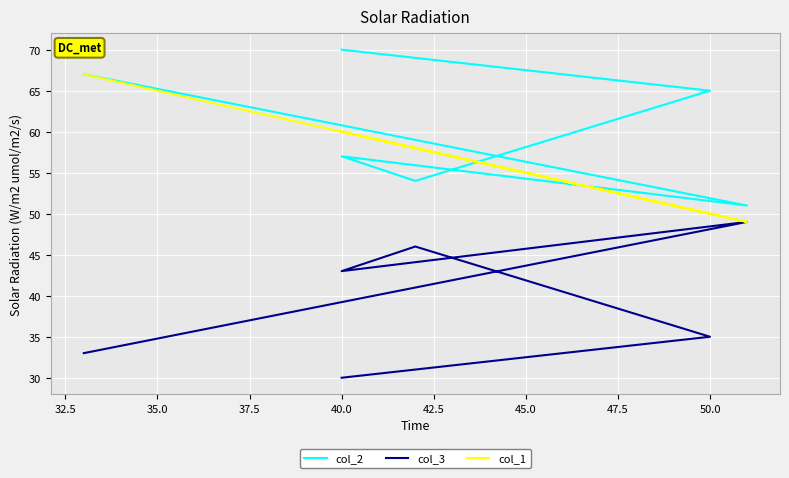

What is the value of the col_3 point at the 5th from the left?

35